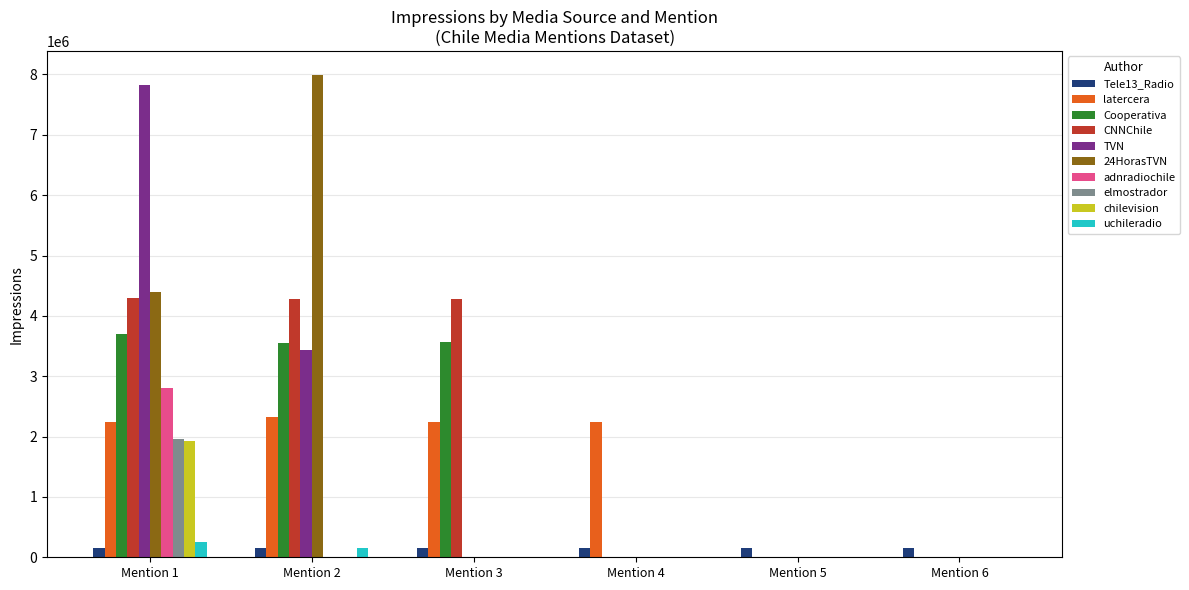

Which series has the largest total across all categories?

CNNChile